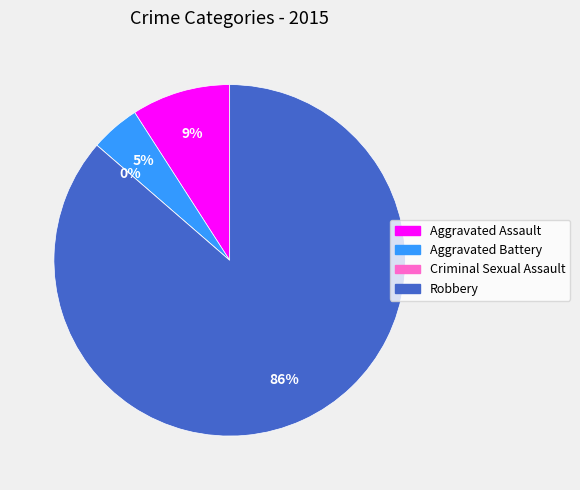

What is the change in value from Aggravated Battery to Criminal Sexual Assault?

-1